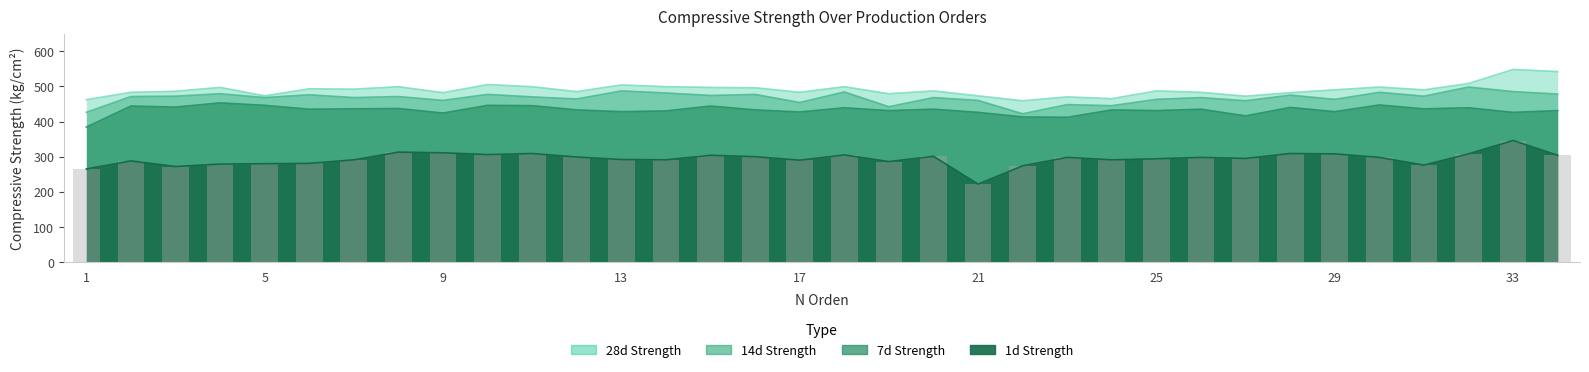

The value of Resistencia Compresion 7d at 16 is 692. True or false?

False